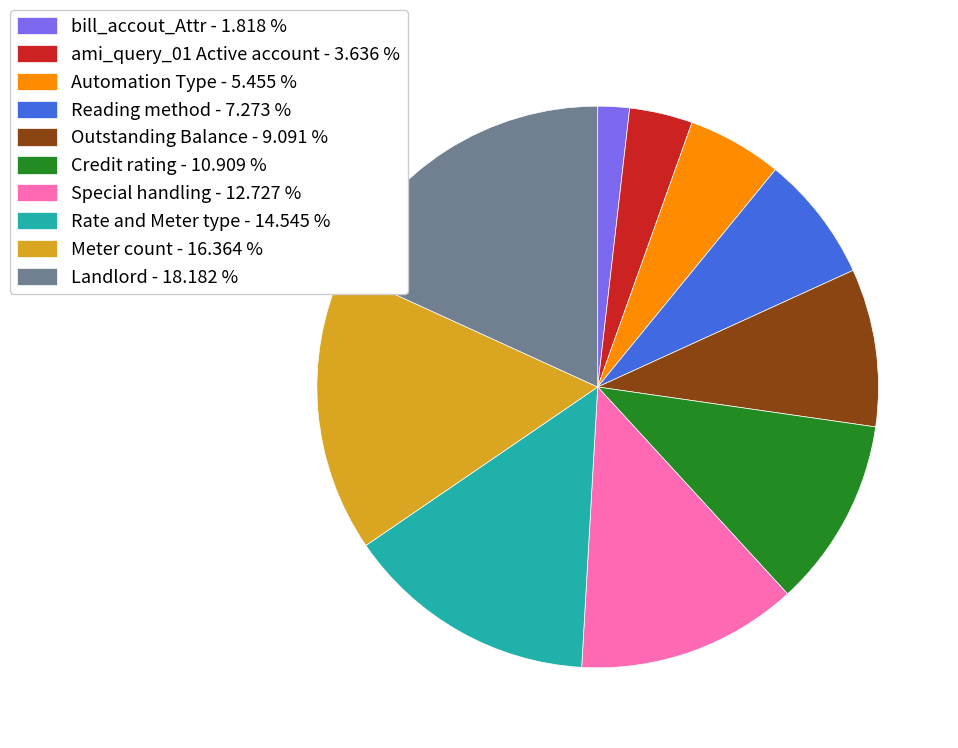

Combined, do ami_query_01 Active account and Meter count account for over 50%?

No